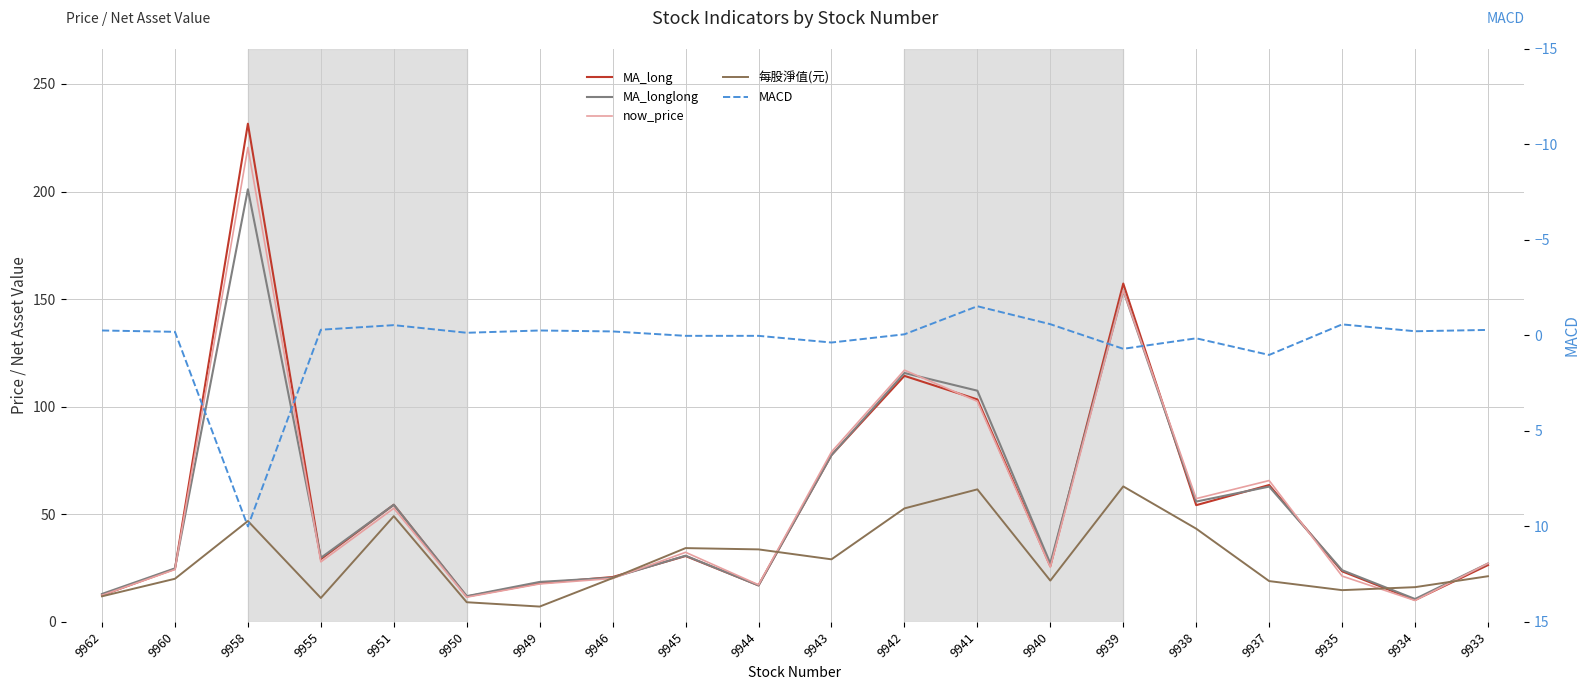

What is the difference between the second highest and second lowest values in the 每股淨值(元) series?

52.5